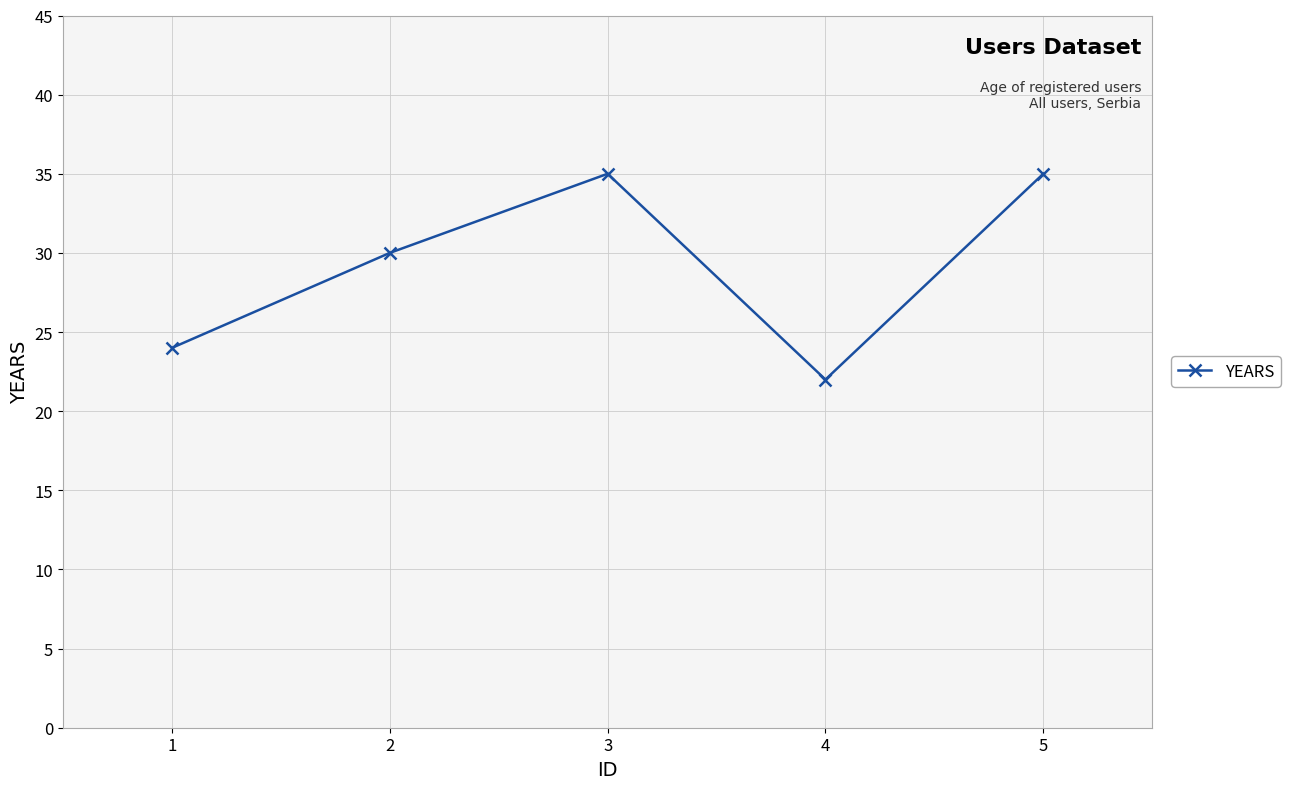

Approximately how many times larger is the value at 3 compared to 5?

1.0